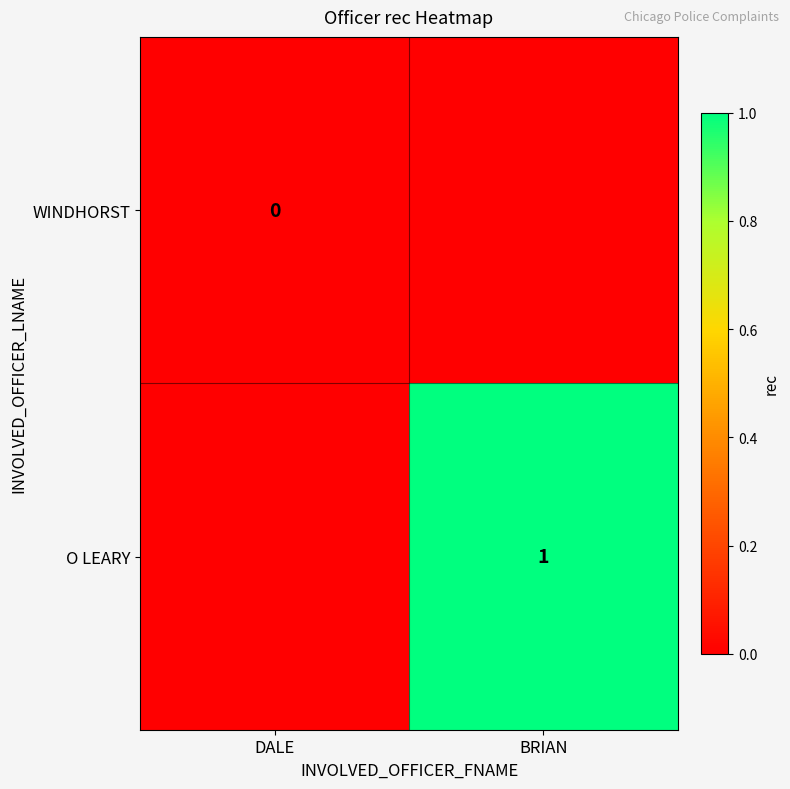

At how many categories does at least one series exceed 0?

1